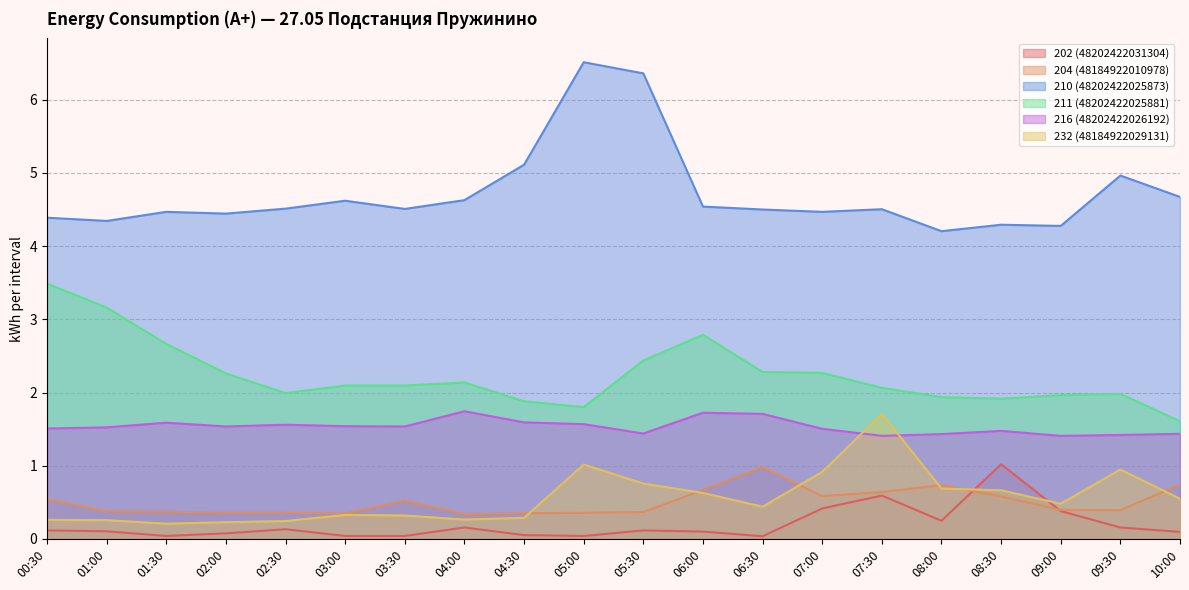

At which label does 210 (48202422025873) reach its peak?

05:00